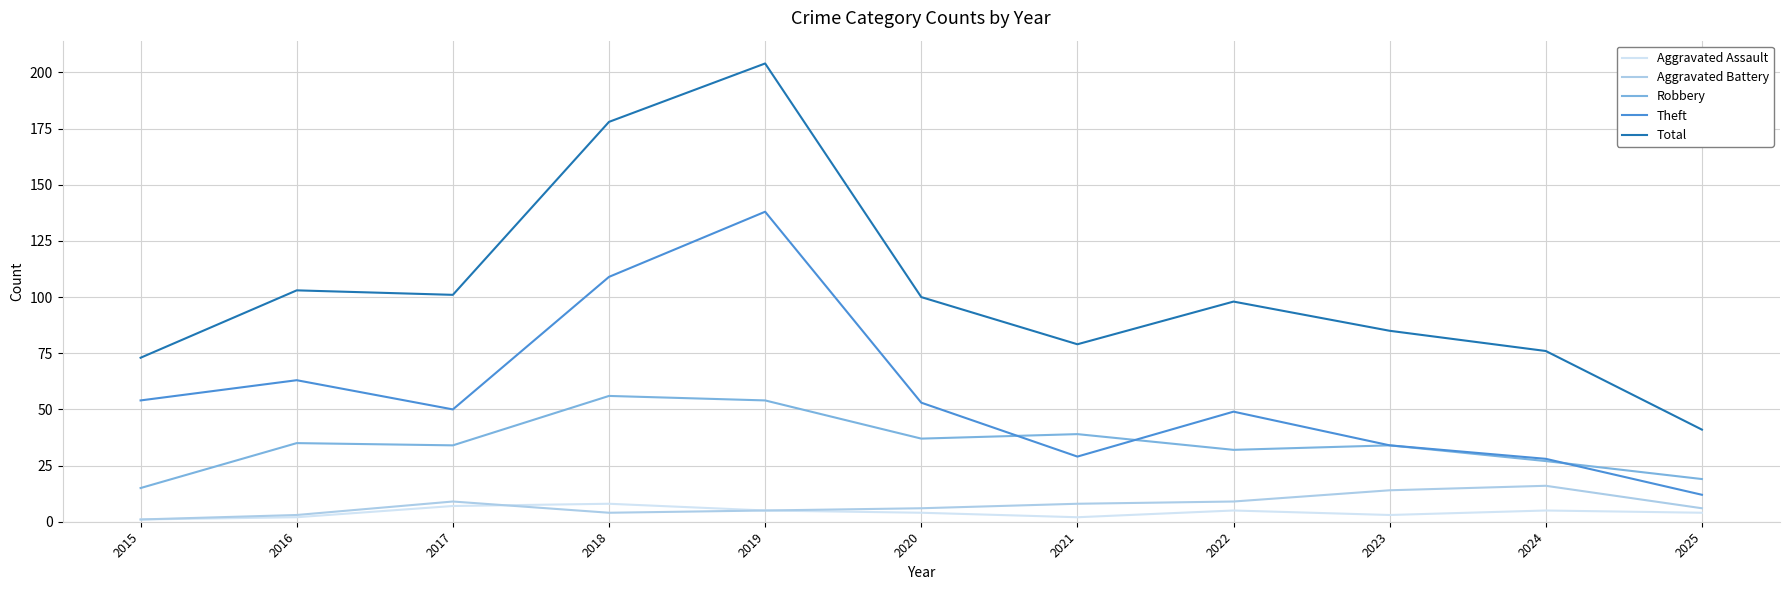

Reading left to right, what are all the values shown in this chart?

Aggravated Assault: 1	2	7	8	5	4	2	5	3	5	4
Aggravated Battery: 1	3	9	4	5	6	8	9	14	16	6
Robbery: 15	35	34	56	54	37	39	32	34	27	19
Theft: 54	63	50	109	138	53	29	49	34	28	12
Total: 73	103	101	178	204	100	79	98	85	76	41